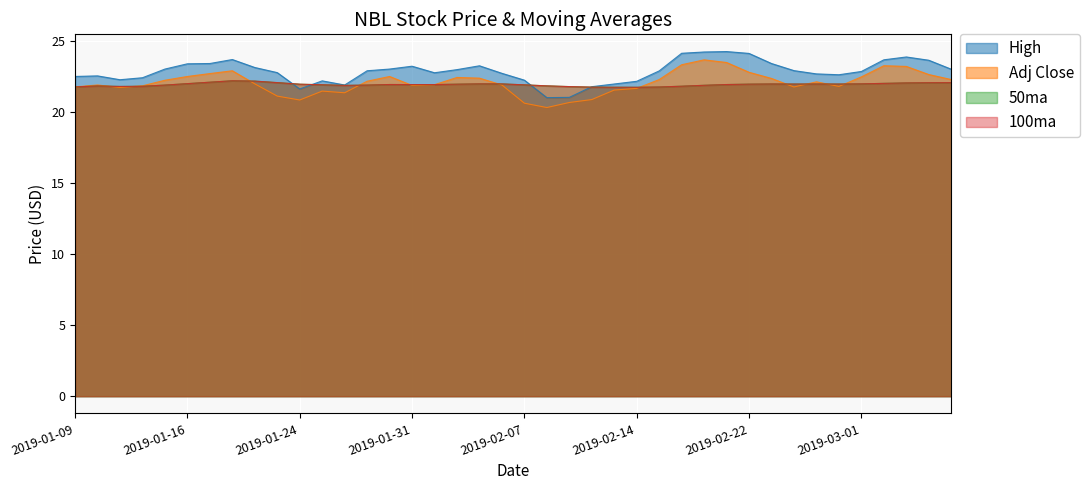

What is the difference between the High values at 2019-02-05 and 2019-02-20?

1.0